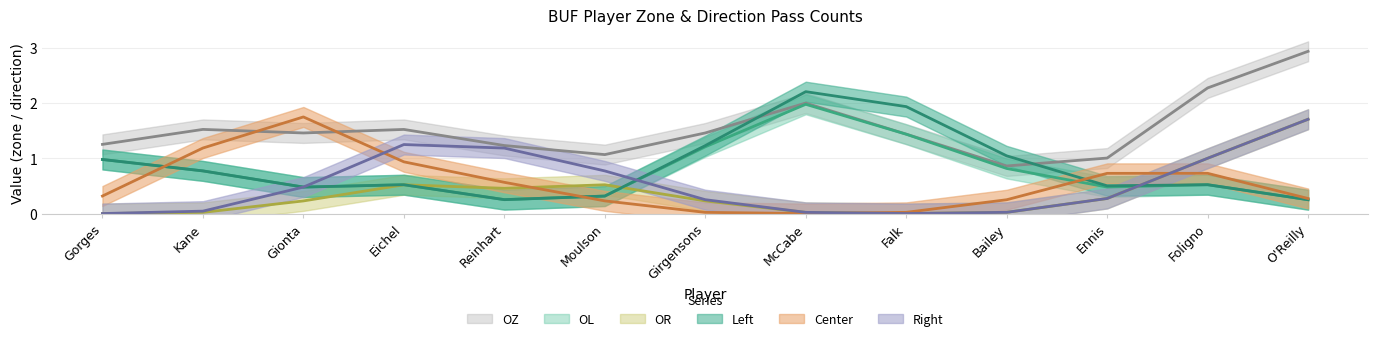

How many OR values are between 0 and 1?

12